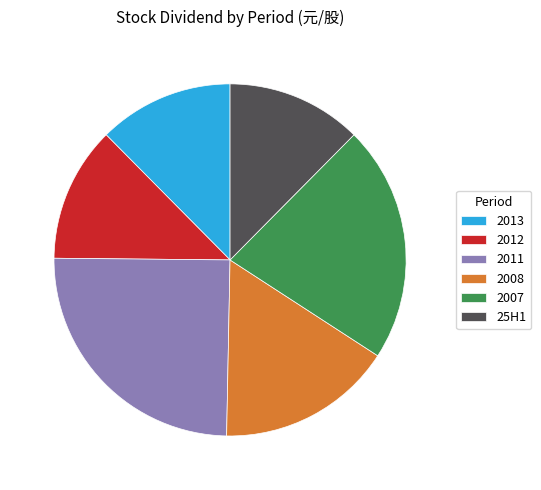

Count the number of slices in the pie.

6